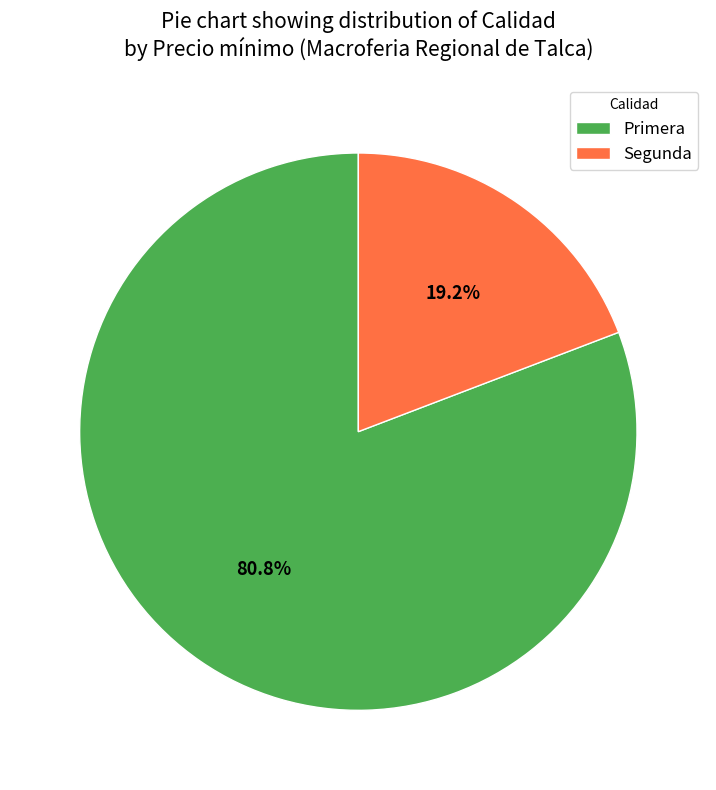

Rank the categories by value from lowest to highest.

Segunda, Primera